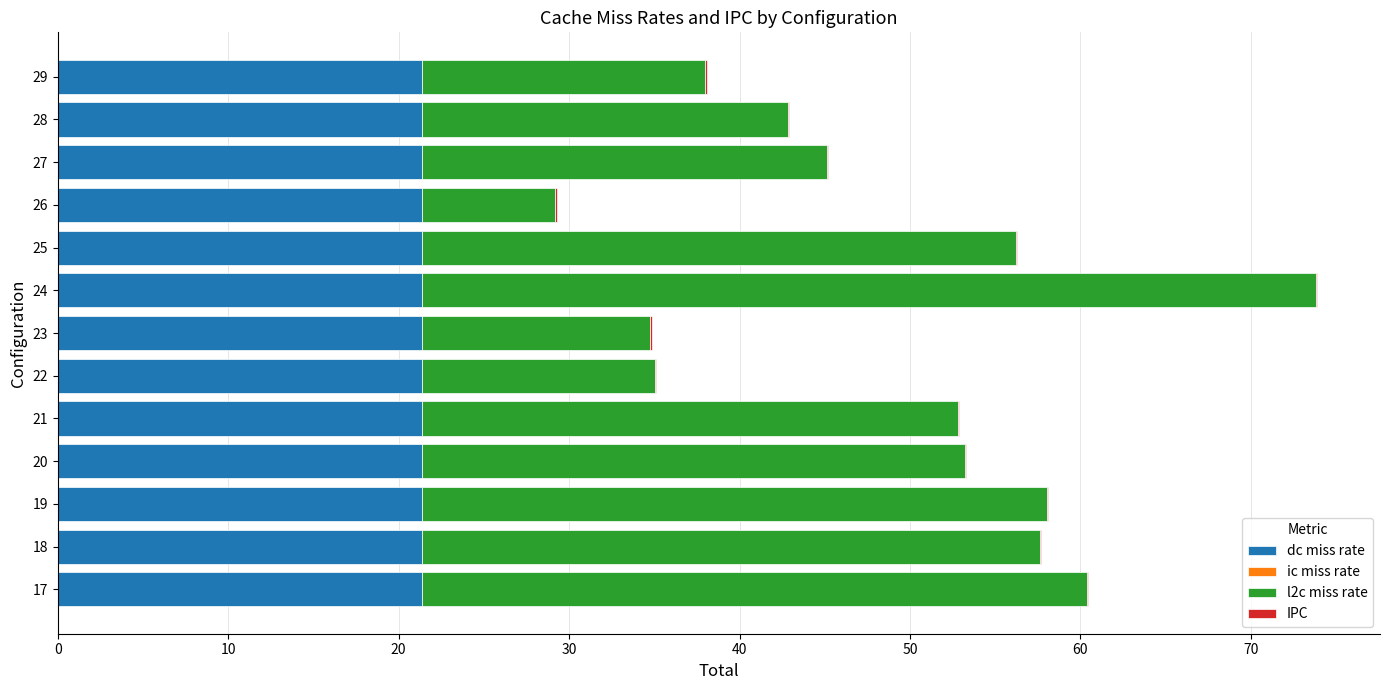

What is the highest value of the dc miss rate series?

21.4